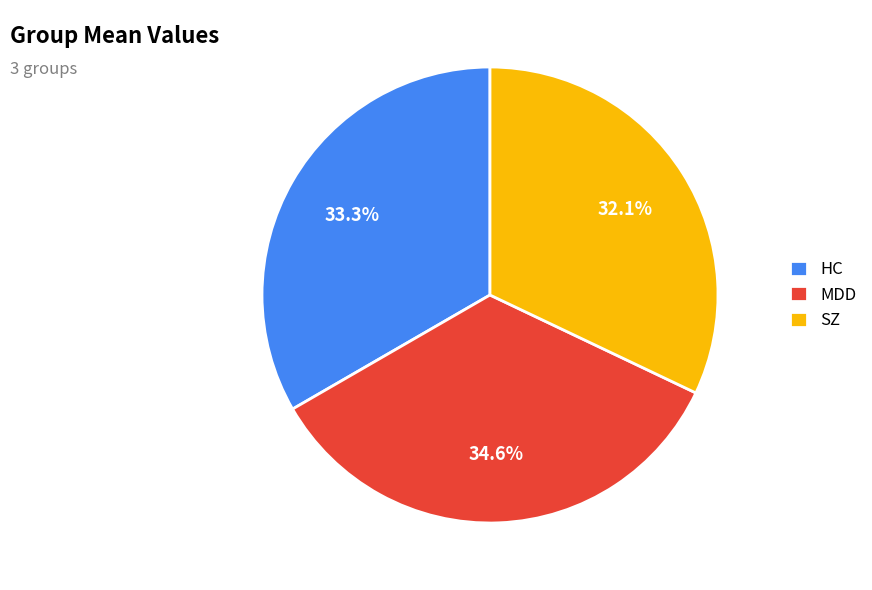

What is the ratio of the value at SZ to the value at MDD?

0.9